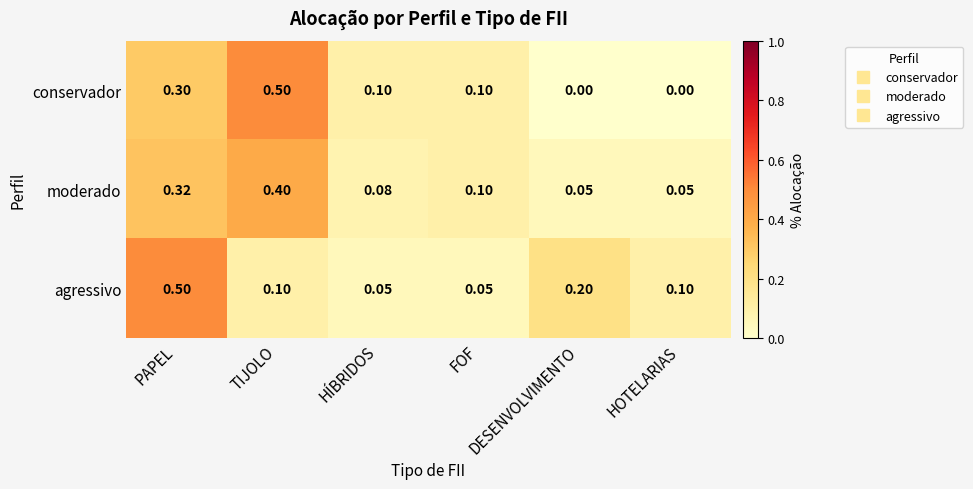

Count the number of data series in this chart.

3